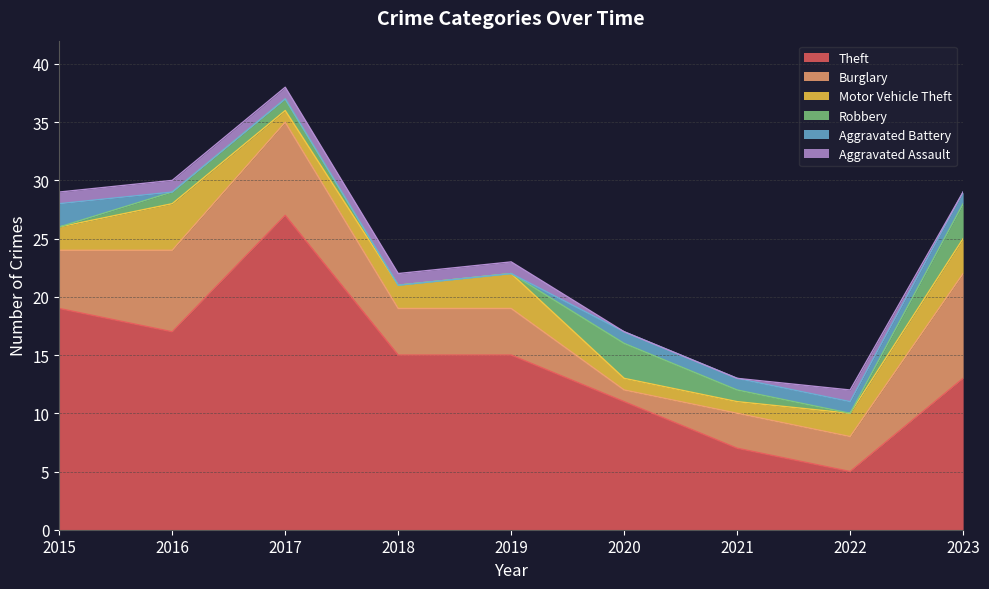

What value does the Aggravated Assault series have at 2016?

1